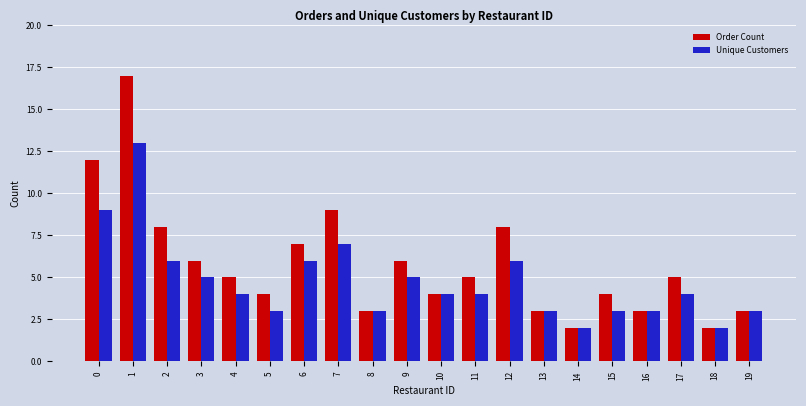

Reading right to left, list all the values displayed in this chart.

Order Count: 19=3	18=2	17=5	16=3	15=4	14=2	13=3	12=8	11=5	10=4	9=6	8=3	7=9	6=7	5=4	4=5	3=6	2=8	1=17	0=12
Unique Customers: 19=3	18=2	17=4	16=3	15=3	14=2	13=3	12=6	11=4	10=4	9=5	8=3	7=7	6=6	5=3	4=4	3=5	2=6	1=13	0=9